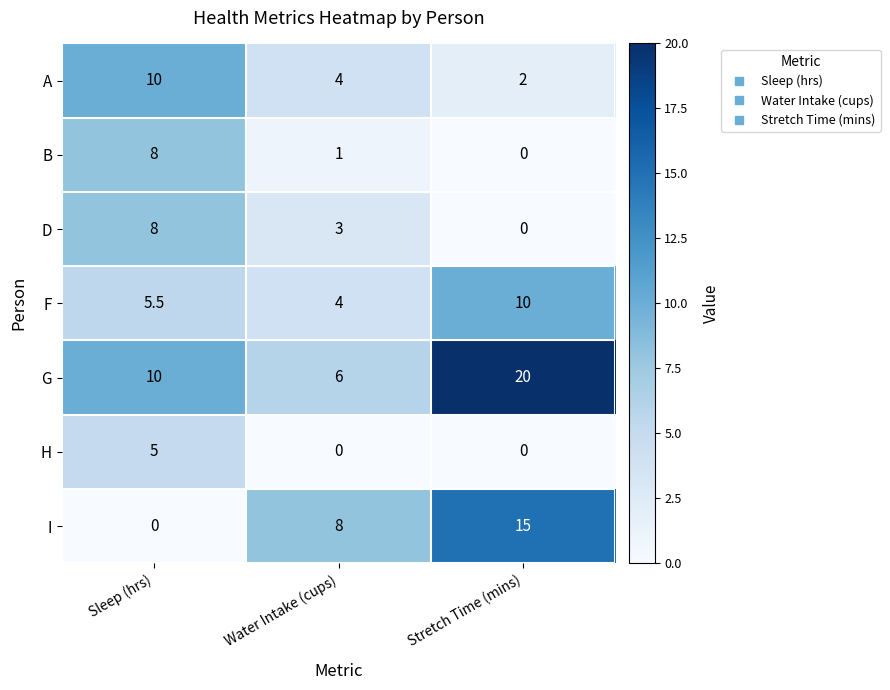

The D series shows 3.0 at Water Intake (cups). True or false?

True